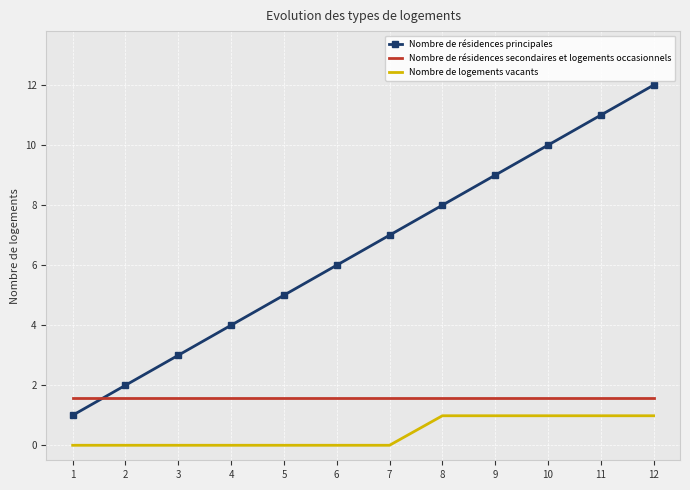

Is it true that Nombre de résidences secondaires et logements occasionnels equals 1.6 at 8?

True